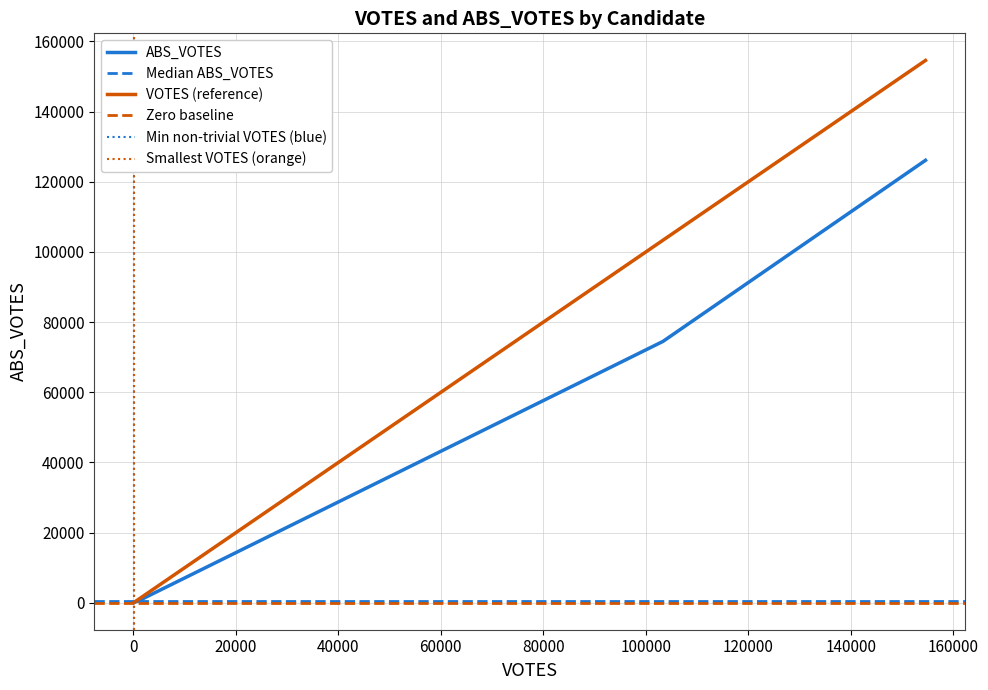

True or false: ABS_VOTES has a value of 249 at blankenshipd.

True